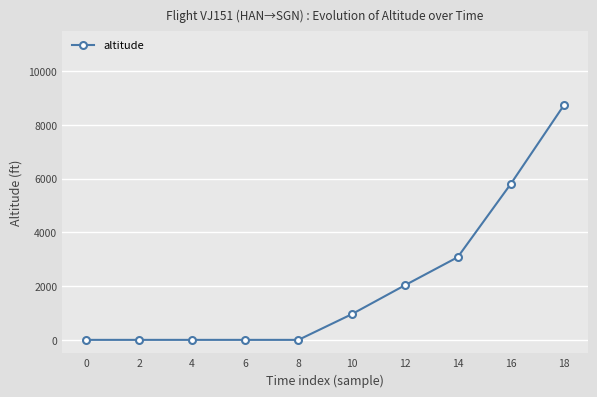

Which category has the highest value across all series?

18